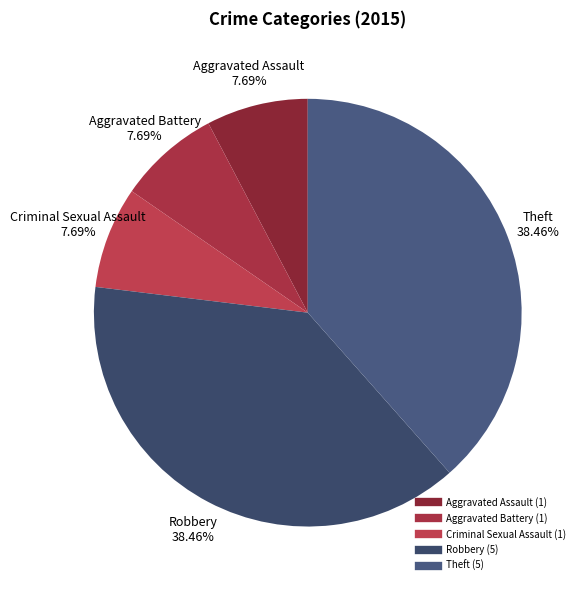

To the nearest percent, what is the combined percentage of Theft and Aggravated Battery?

46%